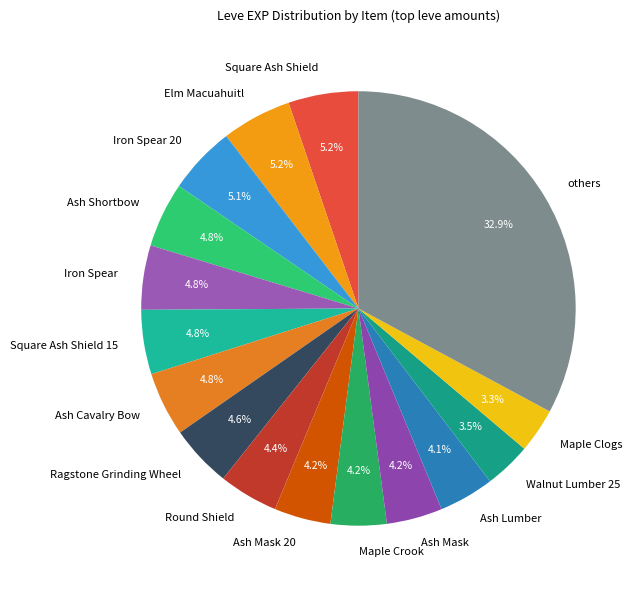

What is the largest slice in the pie chart?

others